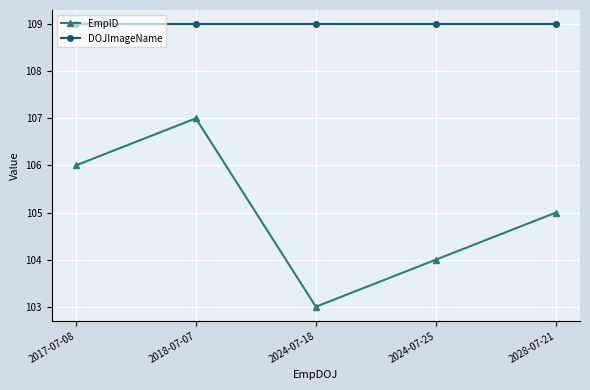

How many lines are shown in the chart?

2